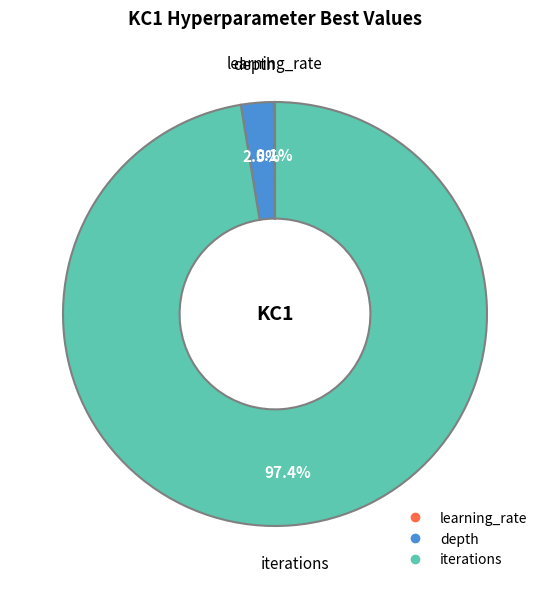

To the nearest percent, what is the average slice percentage?

33%